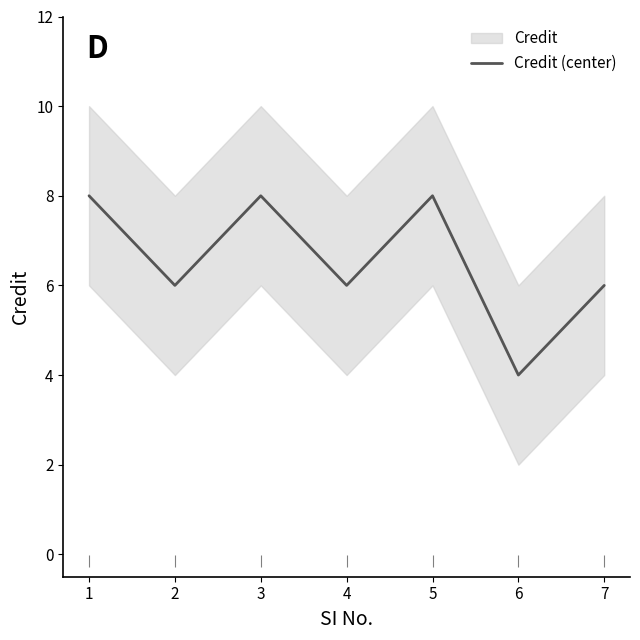

What is the smallest value displayed?

4